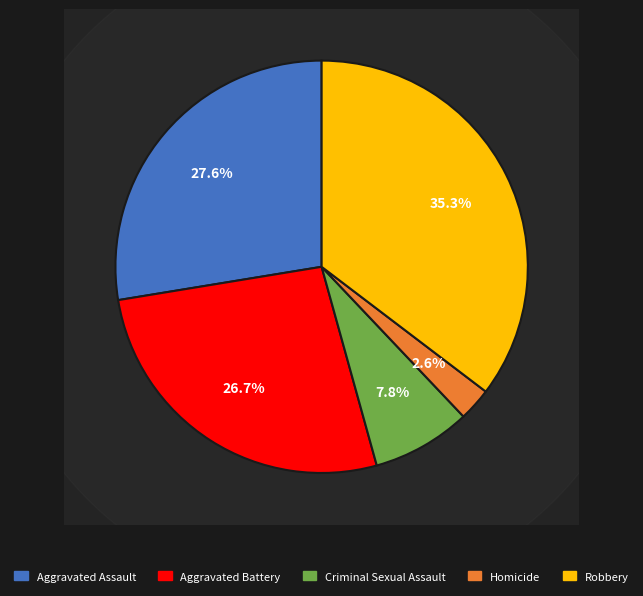

True or false: Criminal Sexual Assault accounts for 17% of the total.

False